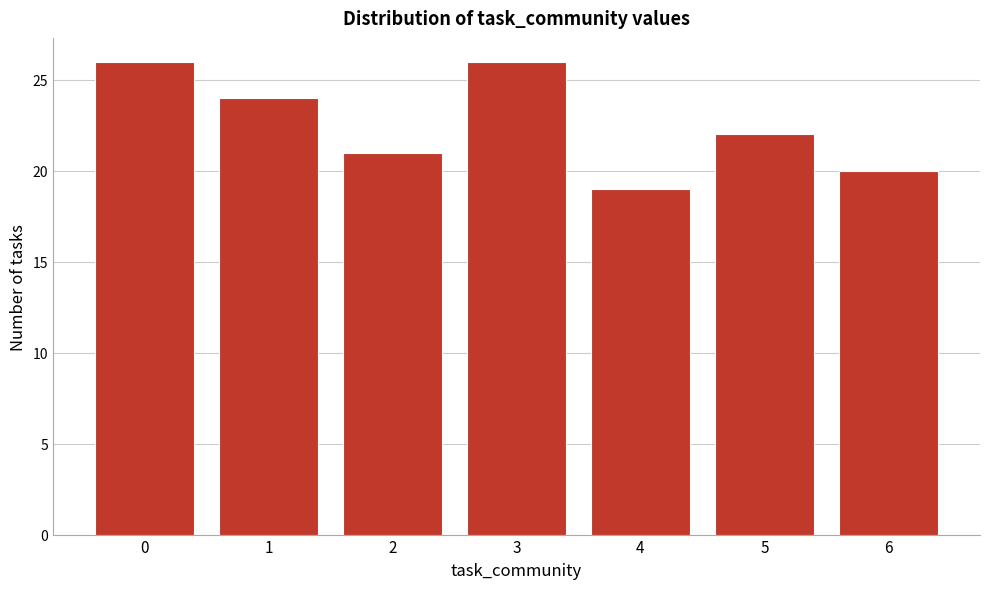

What is the height of the bar covering 2.5 to 3.5 on the x-axis? The values are not printed on the chart, so give them approximately, as read against the axis.

26